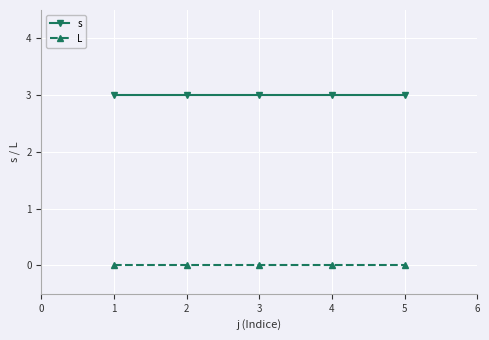

True or false: s has a value of 1 at 1.

False